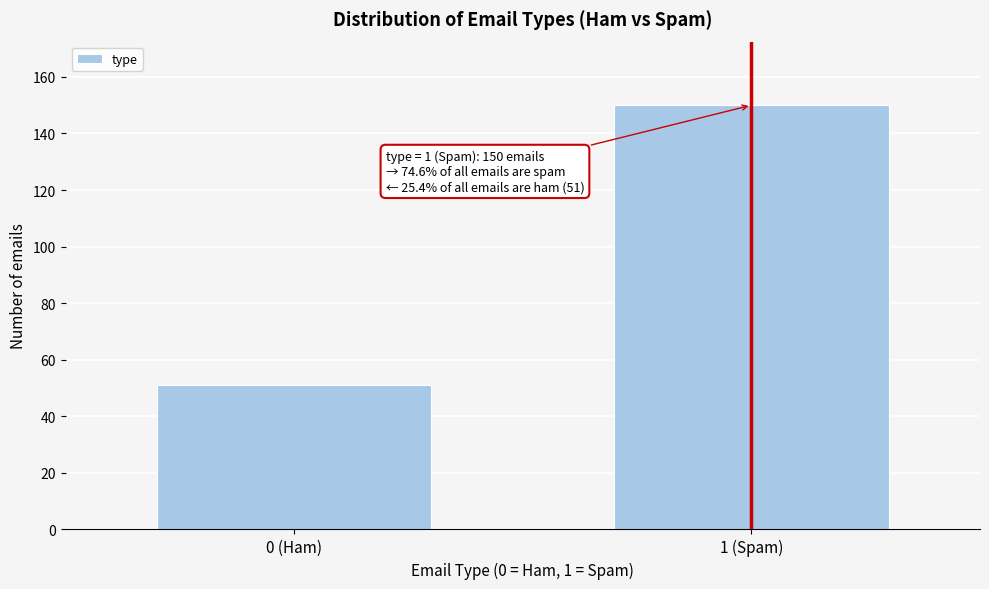

Reading right to left, extract all data points from this chart.

1 (Spam)=150	0 (Ham)=51